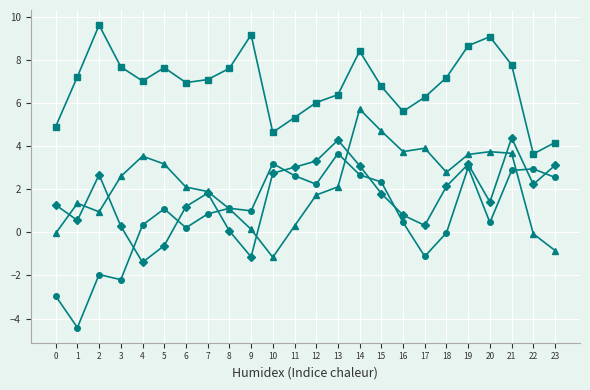

What is the total value across all series at 12?

13.3